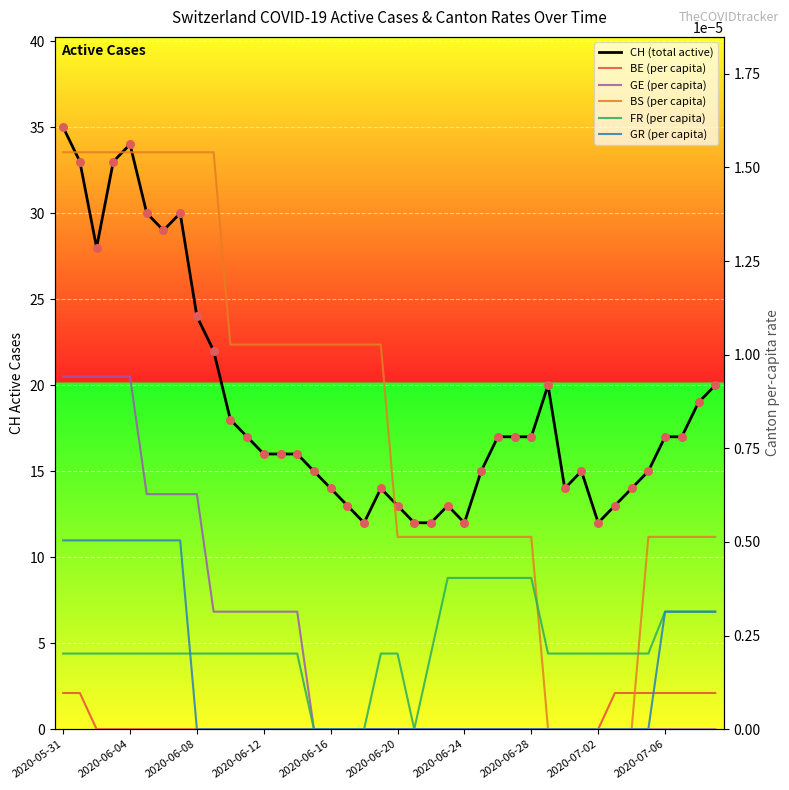

What are all the series names shown in the legend?

CH (total active), BE (per capita), GE (per capita), BS (per capita), FR (per capita), GR (per capita)